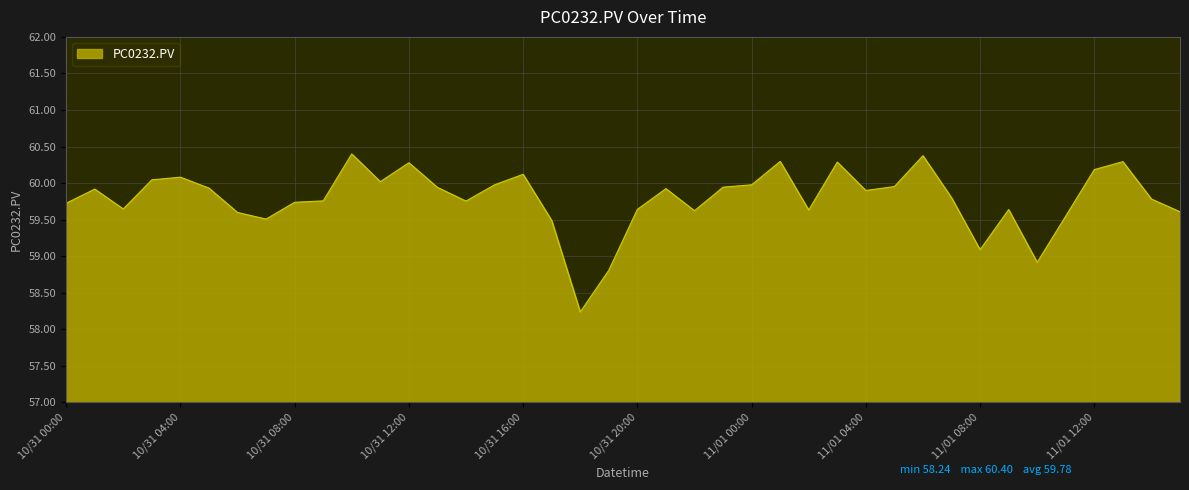

What is the difference between the maximum and minimum values?

2.2